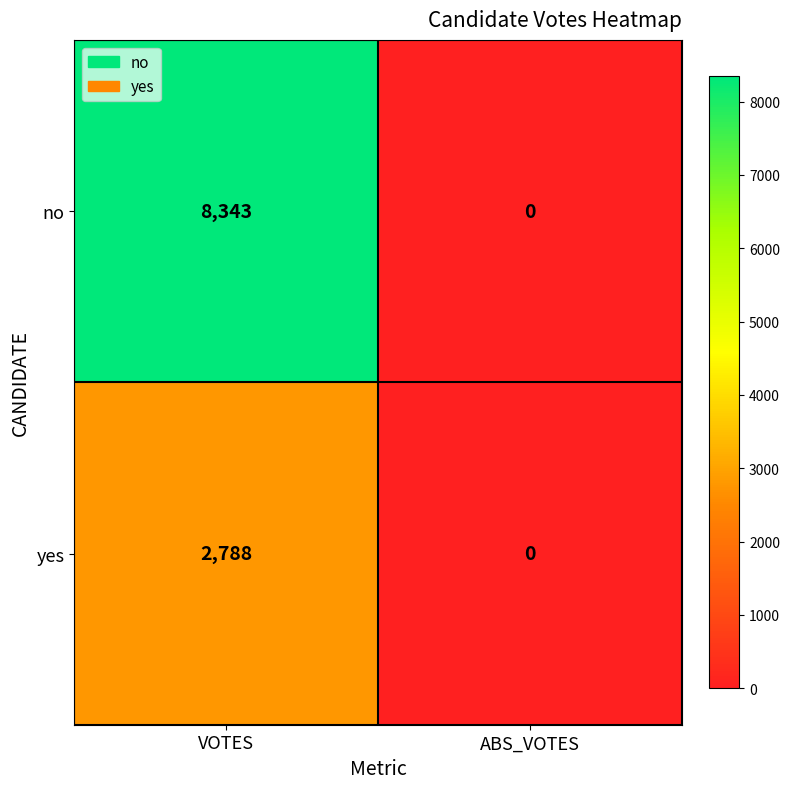

How many categories are shown in the chart?

2